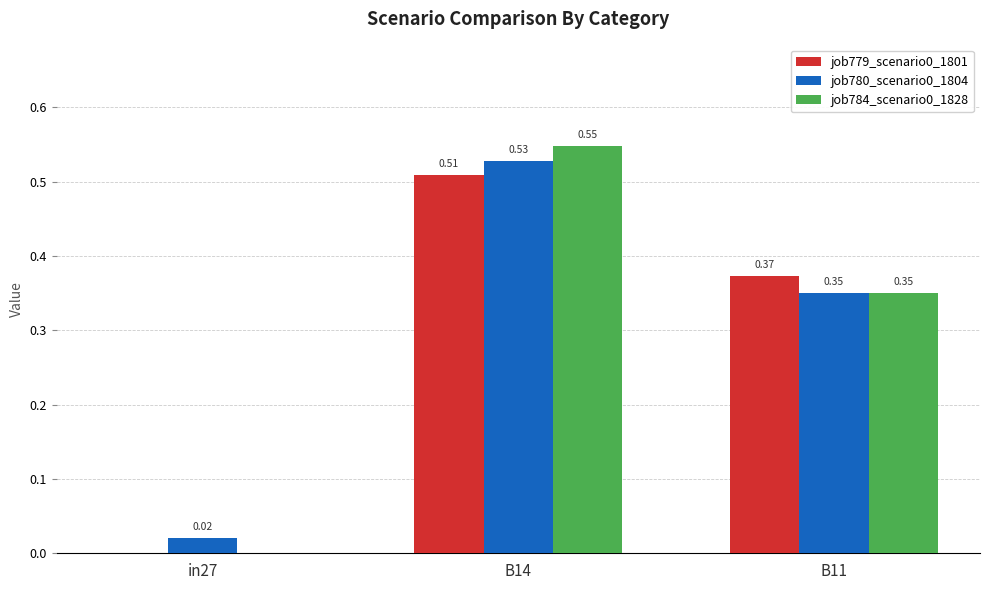

At which category is the sum across all series the highest?

B14